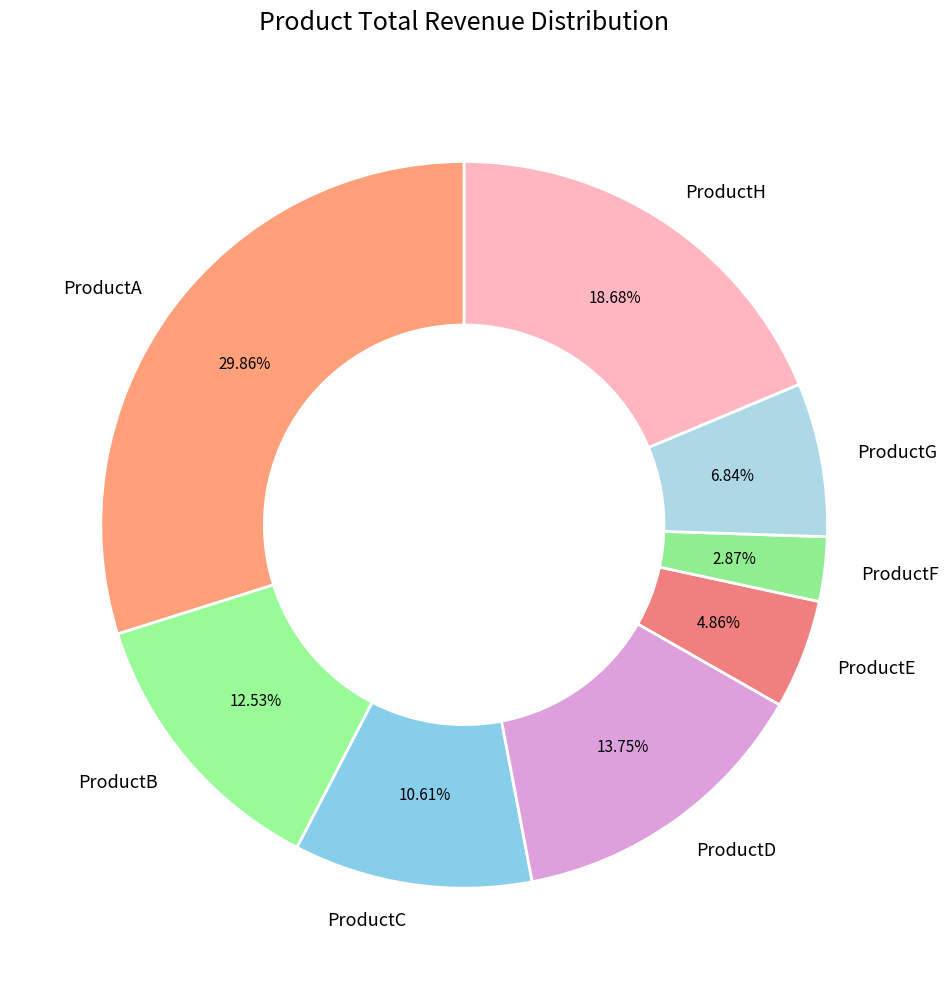

Which category has the biggest portion of the pie?

ProductA